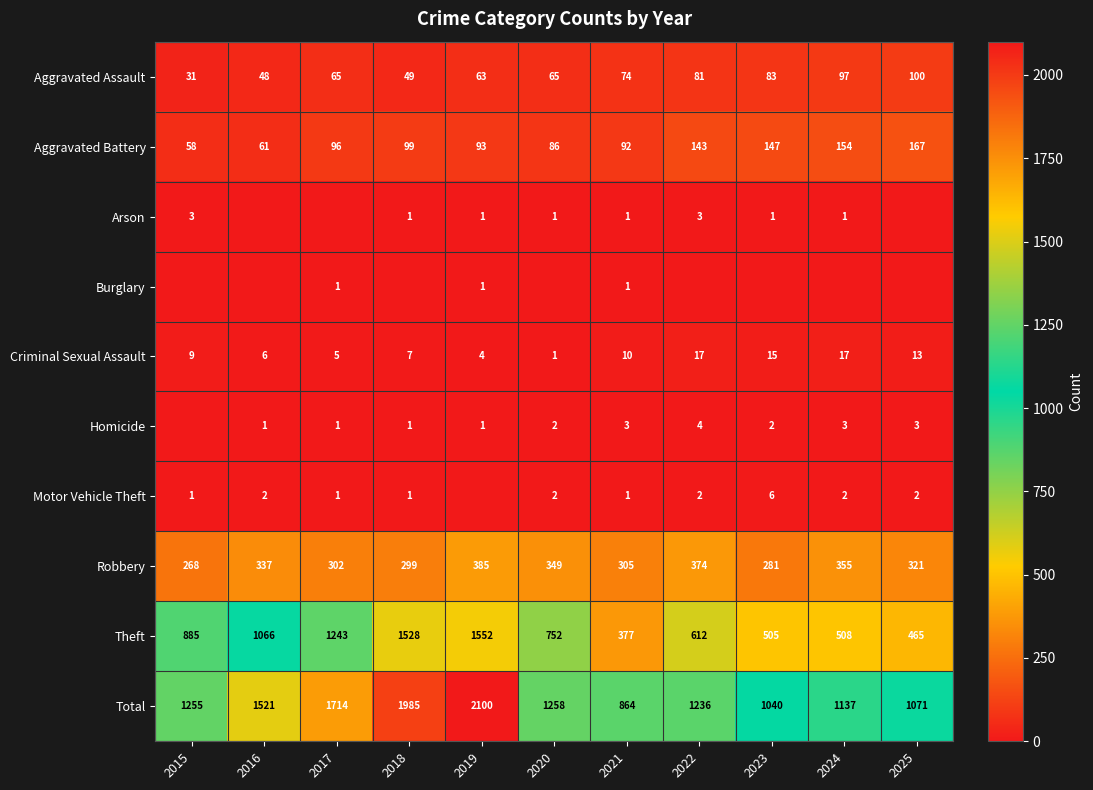

What is the minimum value for Theft?

377